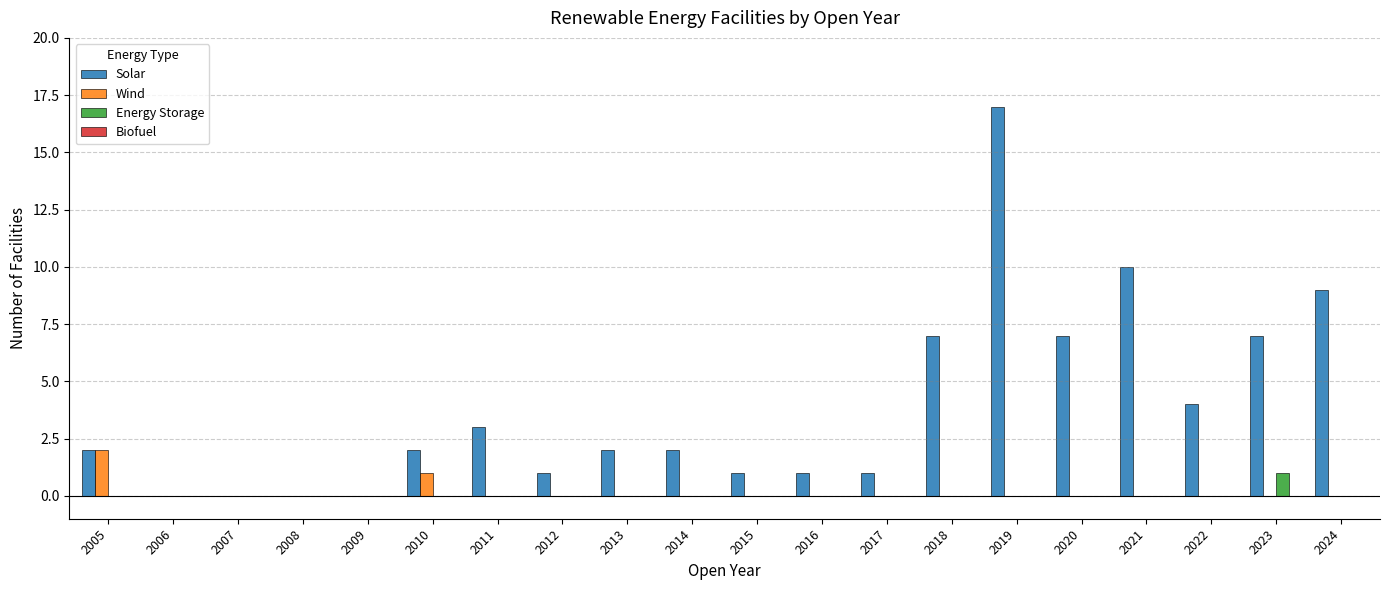

Which series has the largest total across all categories?

Solar